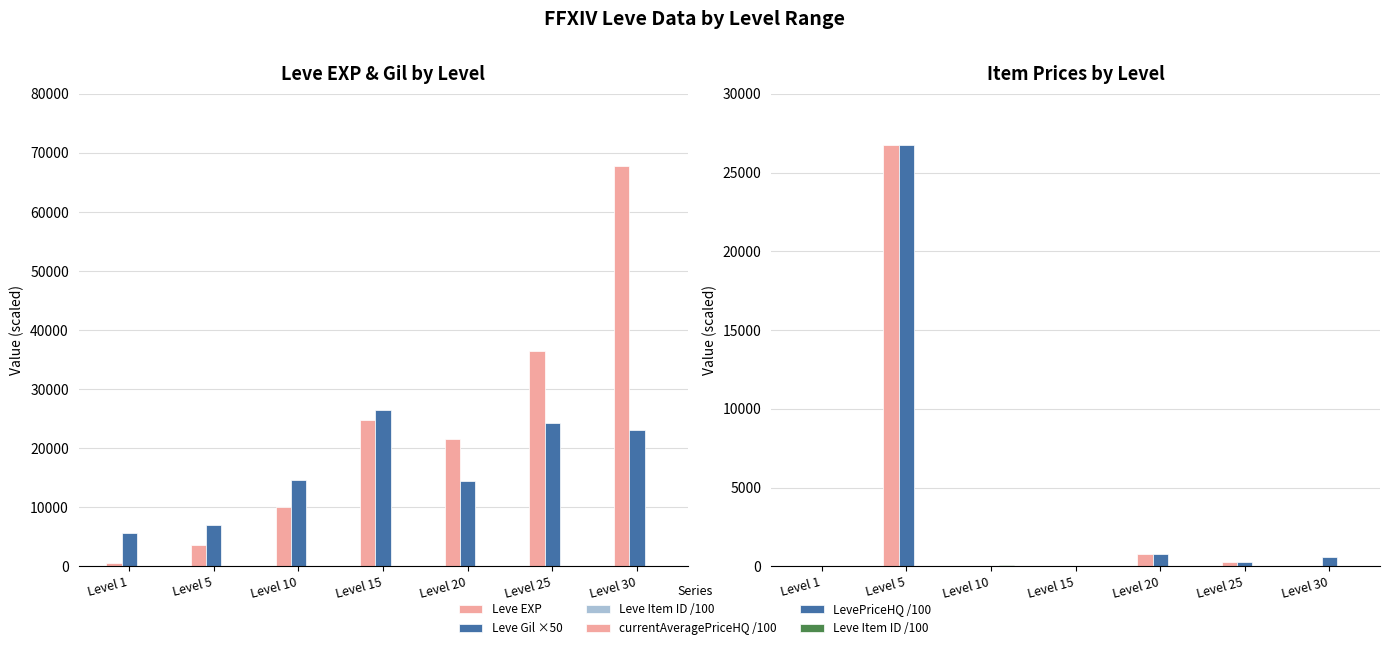

Is the value of Leve Item ID /100 at Level 1 greater than the value of Leve EXP at Level 20?

No